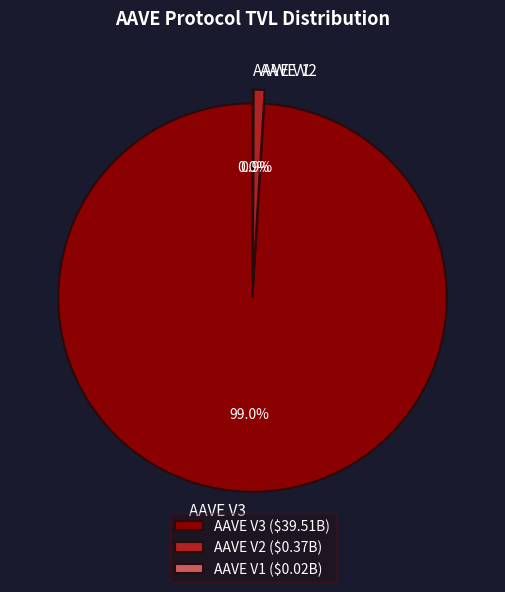

The AAVE V2 slice represents 1% of the pie. True or false?

True